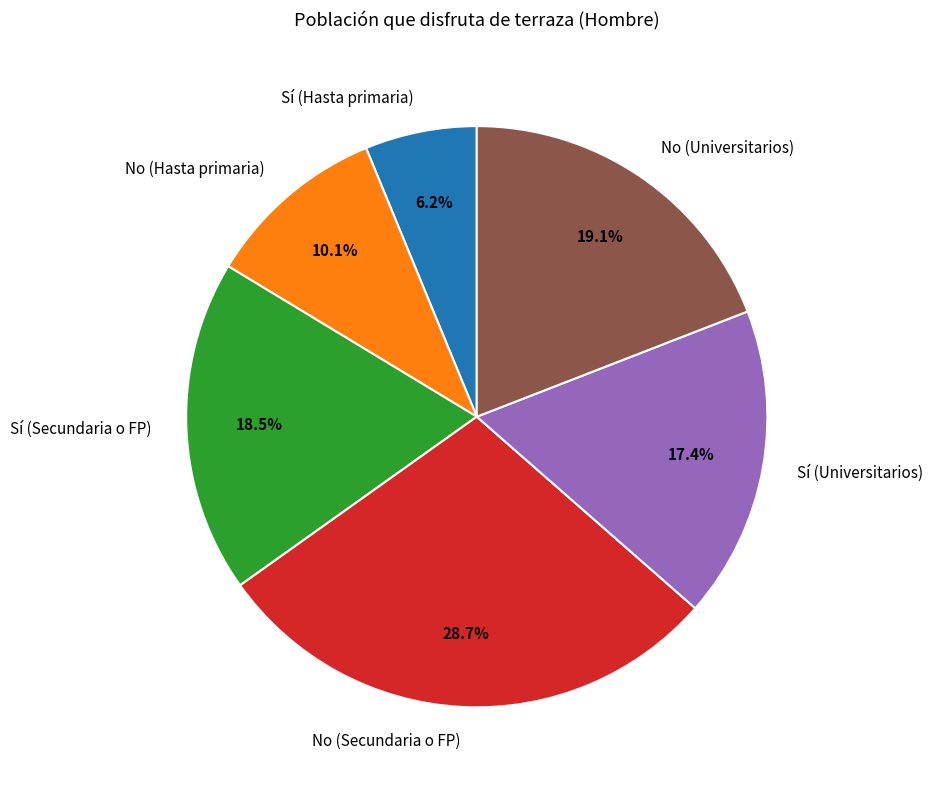

Rank the categories by value from highest to lowest.

No (Secundaria o FP), No (Universitarios), Sí (Secundaria o FP), Sí (Universitarios), No (Hasta primaria), Sí (Hasta primaria)